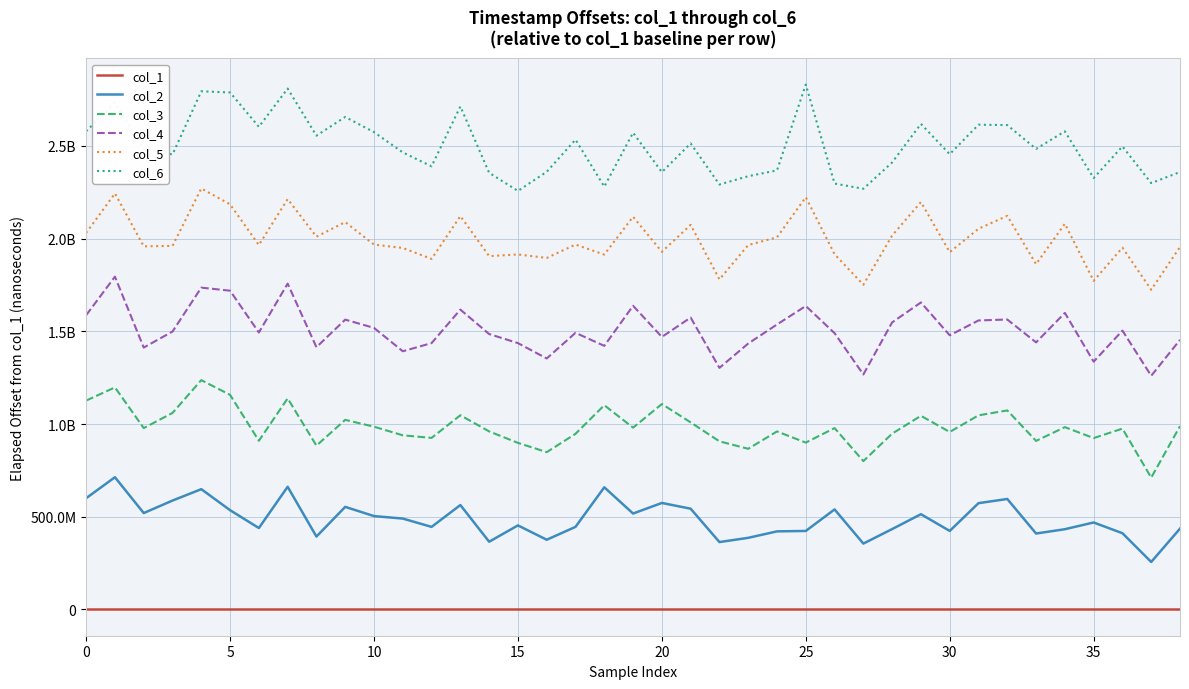

Does the chart display data point markers on the line(s)?

No